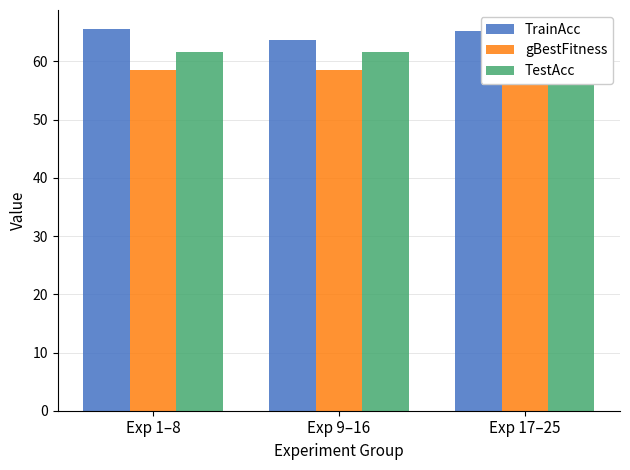

Which series has the largest range (max minus min)?

TrainAcc